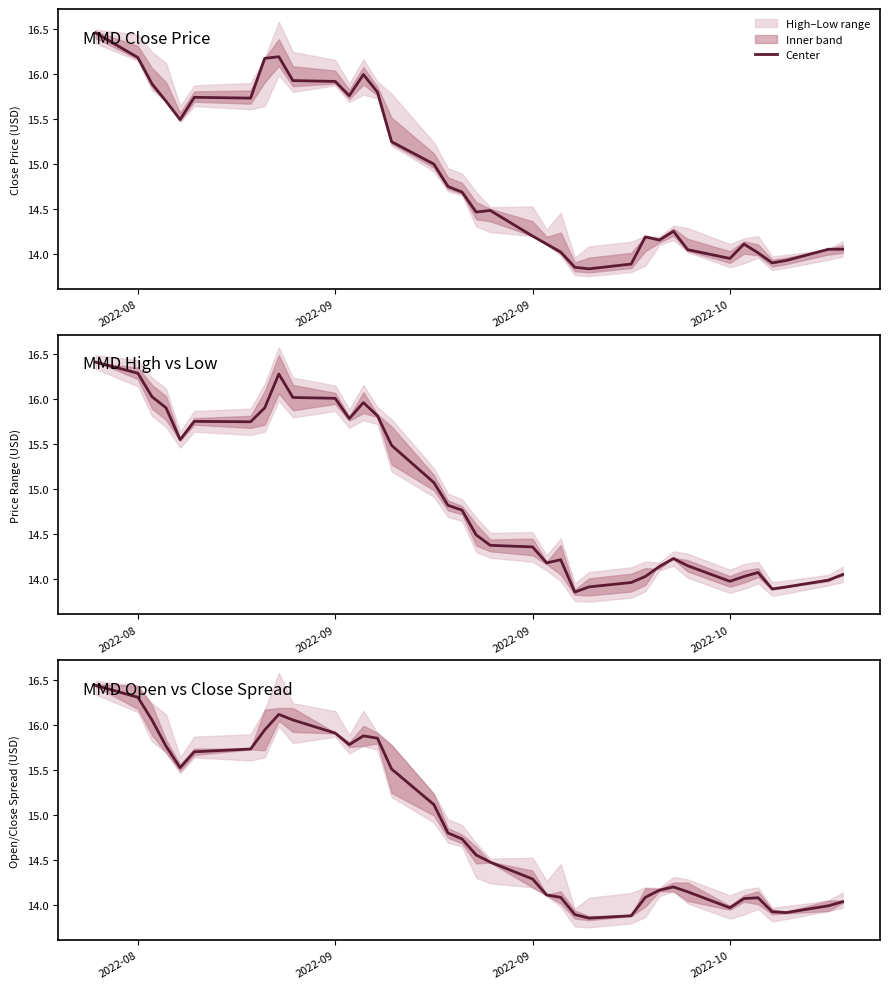

What is the smallest value displayed?

13.9